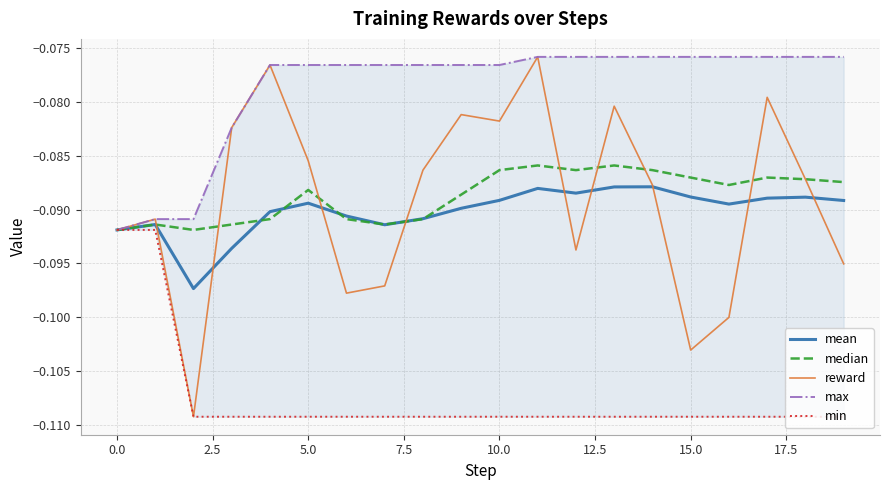

True or false: min has more than 0 points higher than both neighbors.

False